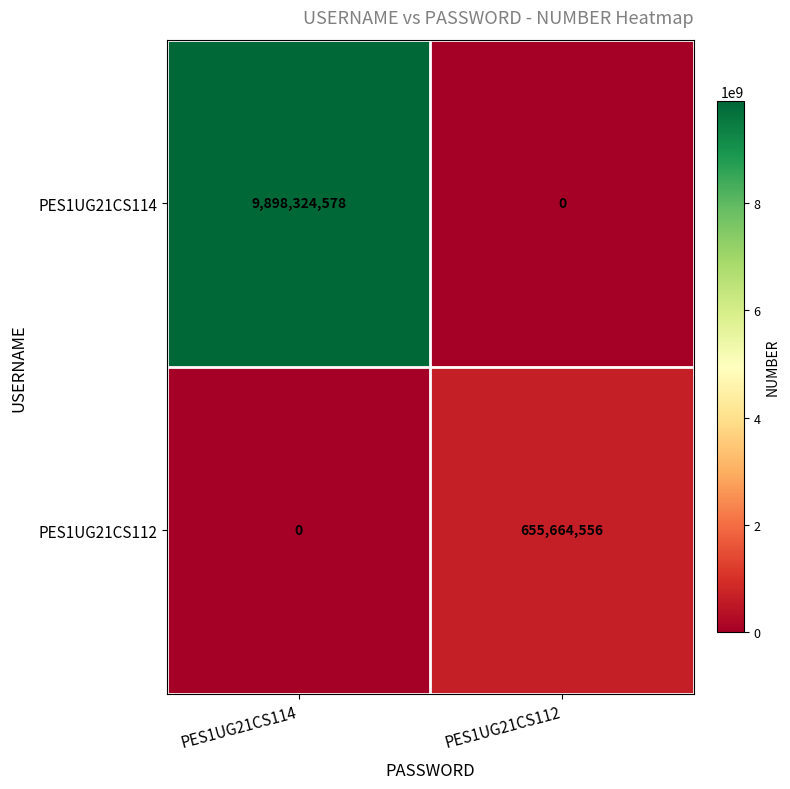

What is the sum of the PES1UG21CS112 values at PES1UG21CS114 and PES1UG21CS112?

655664556